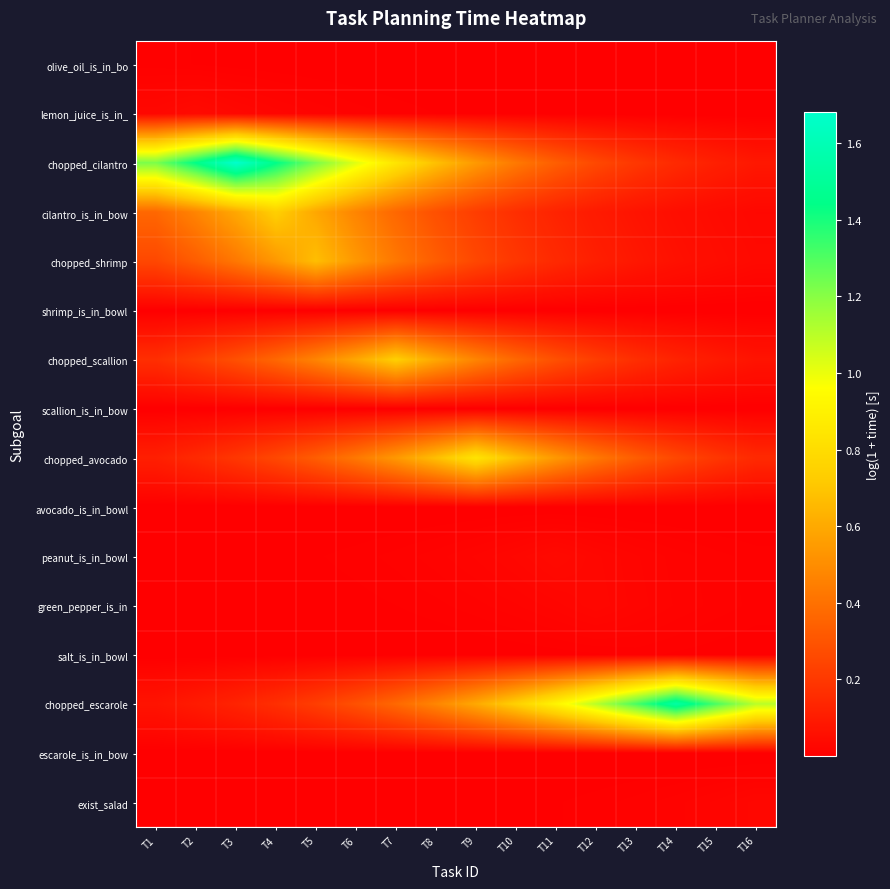

Reading left to right, extract all data points from this chart.

olive_oil_is_in_bo: T1=0.0	T2=0.0	T3=0.0	T4=0.0	T5=0.0	T6=0.0	T7=0.0	T8=0.0	T9=0.0	T10=0.0	T11=0.0	T12=0.0	T13=0.0	T14=0.0	T15=0.0	T16=0.0
lemon_juice_is_in_: T1=0.0	T2=0.0	T3=0.0	T4=0.0	T5=0.0	T6=0.0	T7=0.0	T8=0.0	T9=0.0	T10=0.0	T11=0.0	T12=0.0	T13=0.0	T14=0.0	T15=0.0	T16=0.0
chopped_cilantro: T1=1.2	T2=1.4	T3=1.7	T4=1.4	T5=1.2	T6=1.0	T7=0.8	T8=0.7	T9=0.5	T10=0.4	T11=0.3	T12=0.3	T13=0.2	T14=0.1	T15=0.1	T16=0.1
cilantro_is_in_bow: T1=0.4	T2=0.5	T3=0.6	T4=0.7	T5=0.6	T6=0.5	T7=0.4	T8=0.3	T9=0.2	T10=0.2	T11=0.1	T12=0.1	T13=0.1	T14=0.1	T15=0.0	T16=0.0
chopped_shrimp: T1=0.3	T2=0.3	T3=0.4	T4=0.5	T5=0.7	T6=0.5	T7=0.4	T8=0.3	T9=0.3	T10=0.2	T11=0.1	T12=0.1	T13=0.1	T14=0.1	T15=0.0	T16=0.0
shrimp_is_in_bowl: T1=0.0	T2=0.0	T3=0.0	T4=0.0	T5=0.0	T6=0.0	T7=0.0	T8=0.0	T9=0.0	T10=0.0	T11=0.0	T12=0.0	T13=0.0	T14=0.0	T15=0.0	T16=0.0
chopped_scallion: T1=0.2	T2=0.2	T3=0.3	T4=0.4	T5=0.5	T6=0.6	T7=0.7	T8=0.6	T9=0.5	T10=0.4	T11=0.3	T12=0.2	T13=0.2	T14=0.1	T15=0.1	T16=0.1
scallion_is_in_bow: T1=0.0	T2=0.0	T3=0.0	T4=0.0	T5=0.0	T6=0.0	T7=0.0	T8=0.0	T9=0.0	T10=0.0	T11=0.0	T12=0.0	T13=0.0	T14=0.0	T15=0.0	T16=0.0
chopped_avocado: T1=0.1	T2=0.1	T3=0.2	T4=0.3	T5=0.3	T6=0.4	T7=0.5	T8=0.7	T9=0.8	T10=0.7	T11=0.5	T12=0.4	T13=0.3	T14=0.3	T15=0.2	T16=0.1
avocado_is_in_bowl: T1=0.0	T2=0.0	T3=0.0	T4=0.0	T5=0.0	T6=0.0	T7=0.0	T8=0.0	T9=0.0	T10=0.0	T11=0.0	T12=0.0	T13=0.0	T14=0.0	T15=0.0	T16=0.0
peanut_is_in_bowl: T1=0.0	T2=0.0	T3=0.0	T4=0.0	T5=0.0	T6=0.0	T7=0.0	T8=0.0	T9=0.0	T10=0.0	T11=0.0	T12=0.0	T13=0.0	T14=0.0	T15=0.0	T16=0.0
green_pepper_is_in: T1=0.0	T2=0.0	T3=0.0	T4=0.0	T5=0.0	T6=0.0	T7=0.0	T8=0.0	T9=0.0	T10=0.0	T11=0.0	T12=0.0	T13=0.0	T14=0.0	T15=0.0	T16=0.0
salt_is_in_bowl: T1=0.0	T2=0.0	T3=0.0	T4=0.0	T5=0.0	T6=0.0	T7=0.0	T8=0.0	T9=0.0	T10=0.0	T11=0.0	T12=0.0	T13=0.0	T14=0.0	T15=0.0	T16=0.0
chopped_escarole: T1=0.1	T2=0.1	T3=0.1	T4=0.2	T5=0.2	T6=0.3	T7=0.4	T8=0.5	T9=0.6	T10=0.7	T11=0.9	T12=1.1	T13=1.3	T14=1.5	T15=1.3	T16=1.1
escarole_is_in_bow: T1=0.0	T2=0.0	T3=0.0	T4=0.0	T5=0.0	T6=0.0	T7=0.0	T8=0.0	T9=0.0	T10=0.0	T11=0.0	T12=0.0	T13=0.0	T14=0.0	T15=0.0	T16=0.0
exist_salad: T1=0.0	T2=0.0	T3=0.0	T4=0.0	T5=0.0	T6=0.0	T7=0.0	T8=0.0	T9=0.0	T10=0.0	T11=0.0	T12=0.0	T13=0.0	T14=0.0	T15=0.0	T16=0.0